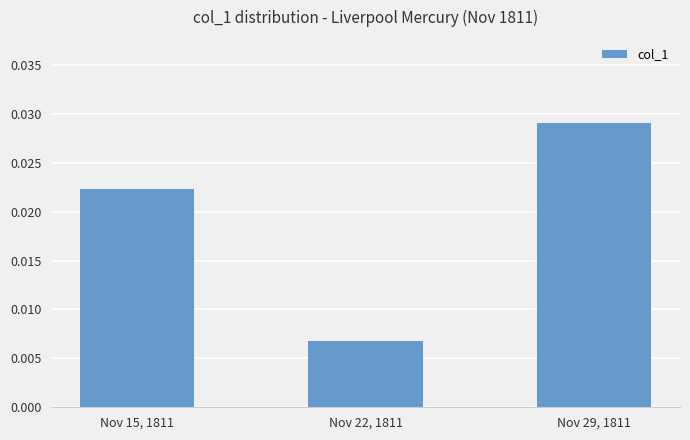

How many values are between 0 and 1?

3